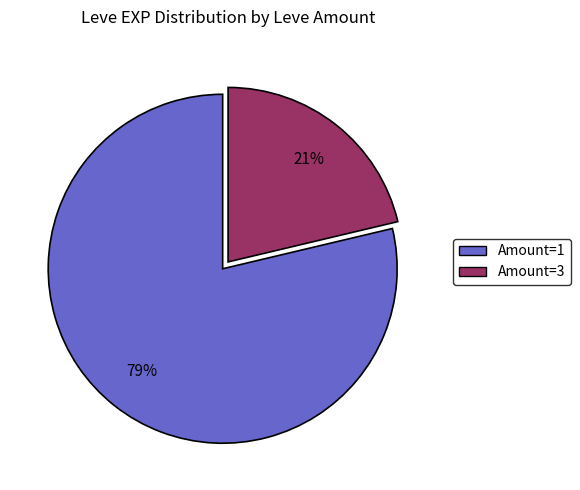

Does any single category account for the majority?

Yes